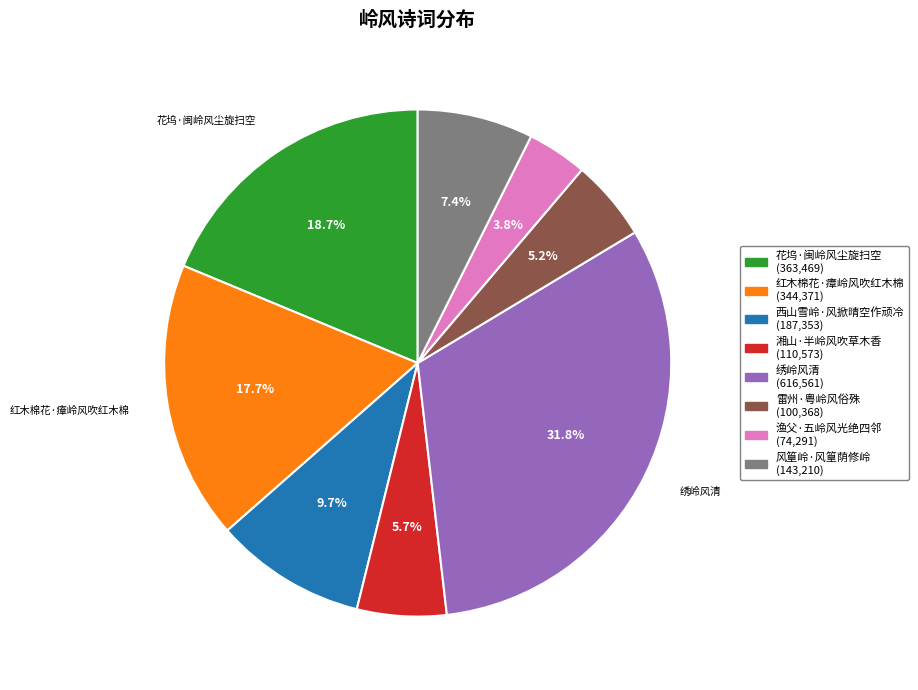

Is there a majority slice in this chart?

No